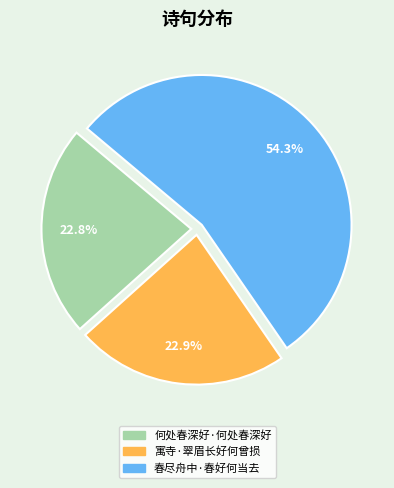

What is the ratio of the value at 寓寺·翠眉长好何曾损 to the value at 春尽舟中·春好何当去?

0.4